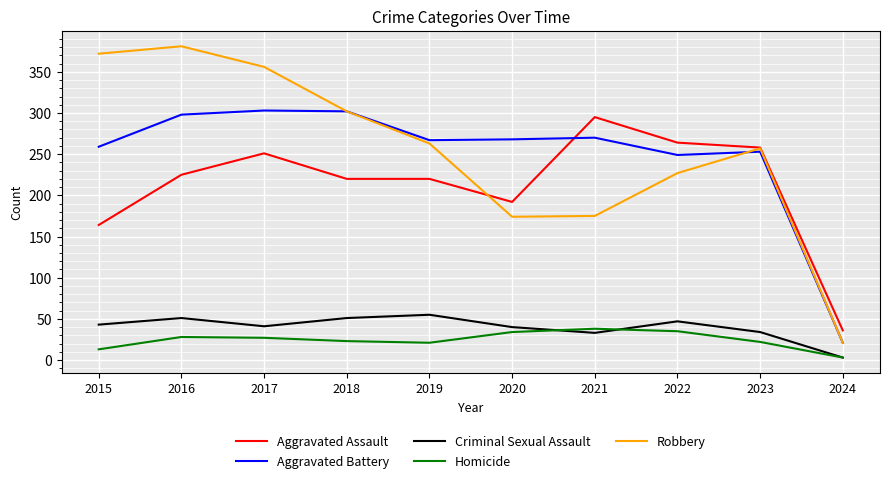

Which series has the largest total across all categories?

Robbery